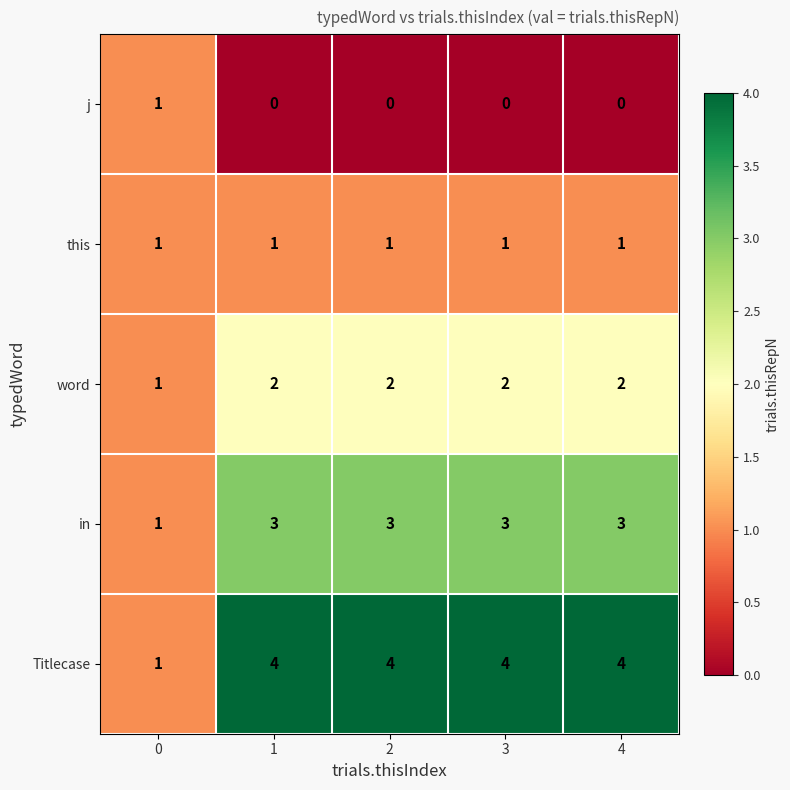

How many values in the word series are below 2?

1